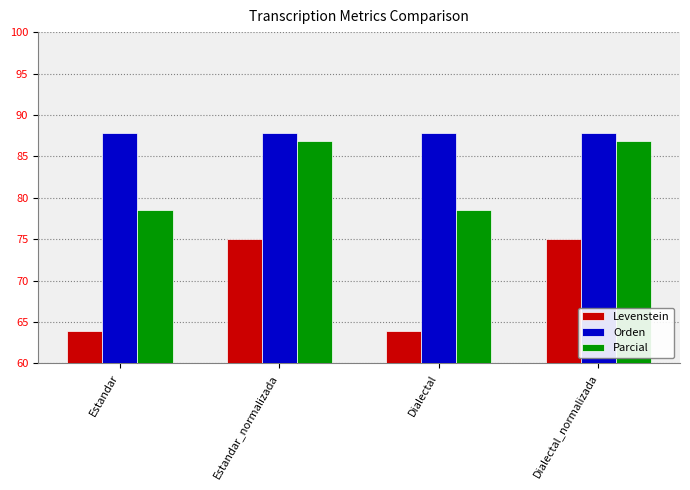

How many data points does each series have?

4